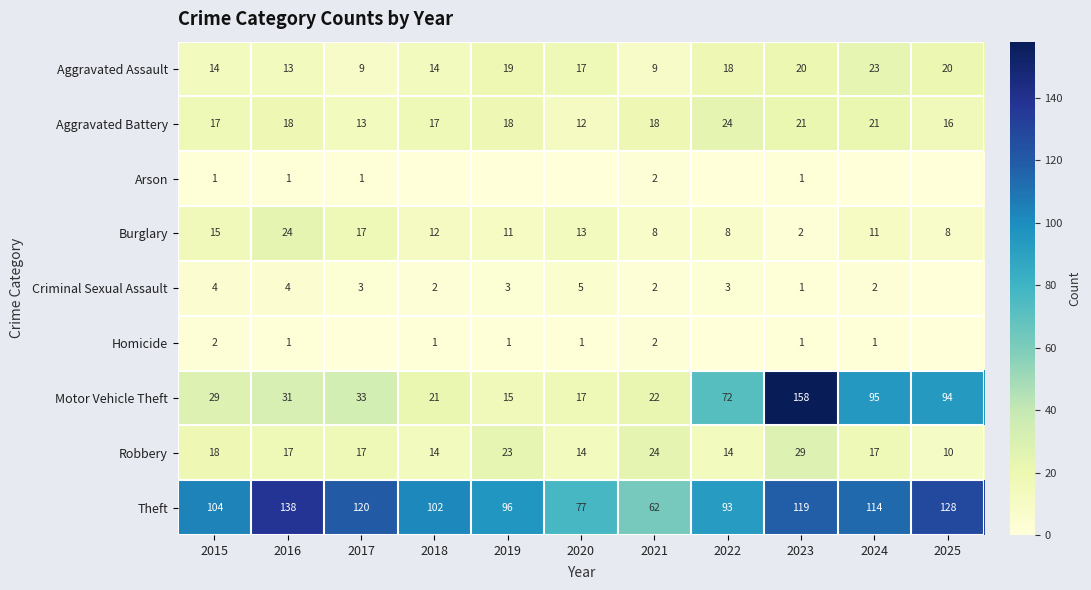

The Criminal Sexual Assault series shows 2 at 2021. True or false?

True